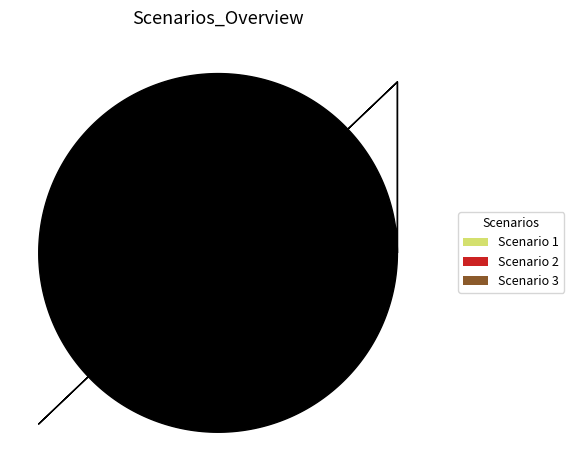

Rank the categories by value from highest to lowest.

Scenario 3, Scenario 1, Scenario 2